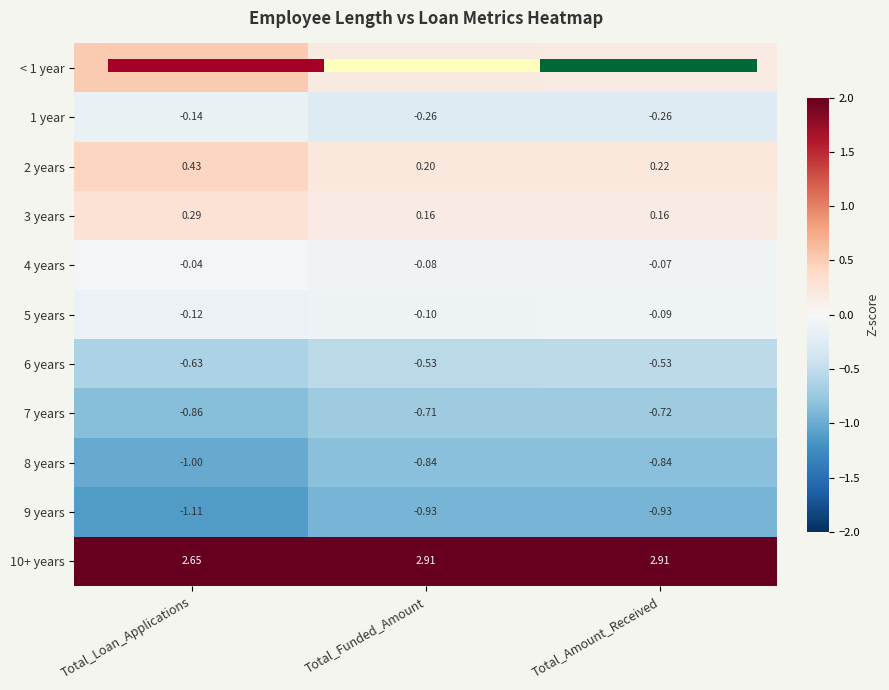

At which label is 10+ years closest to 2?

Total_Loan_Applications